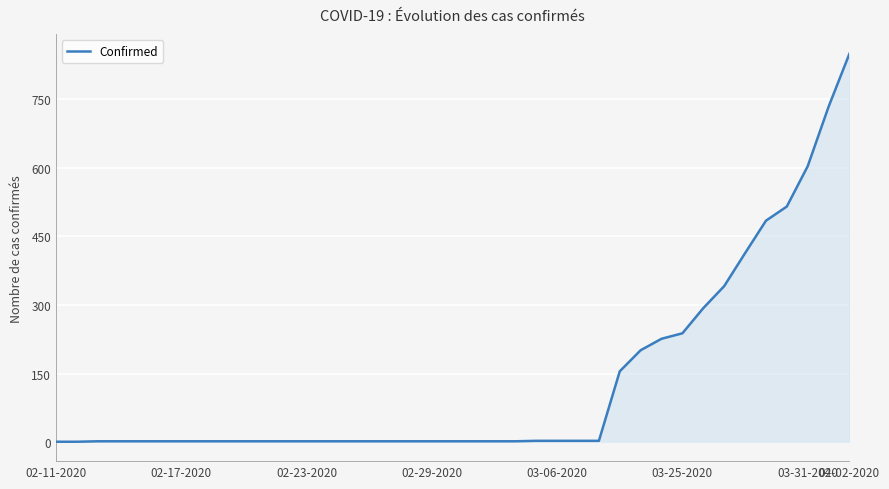

What is the maximum value shown in the chart?

849